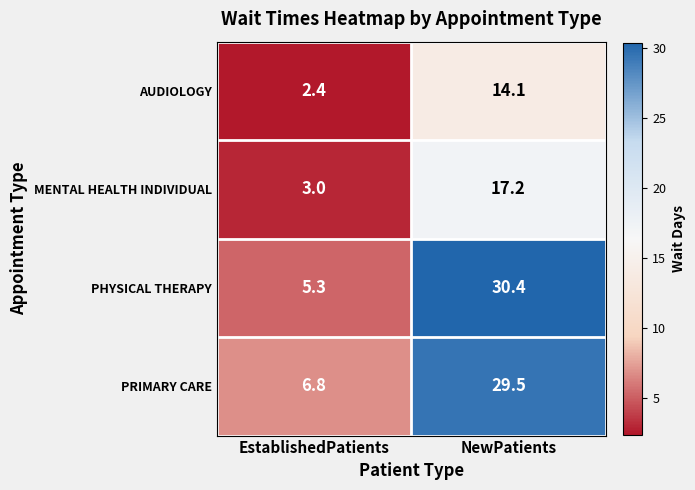

Which series changed the most between EstablishedPatients and NewPatients?

PHYSICAL THERAPY